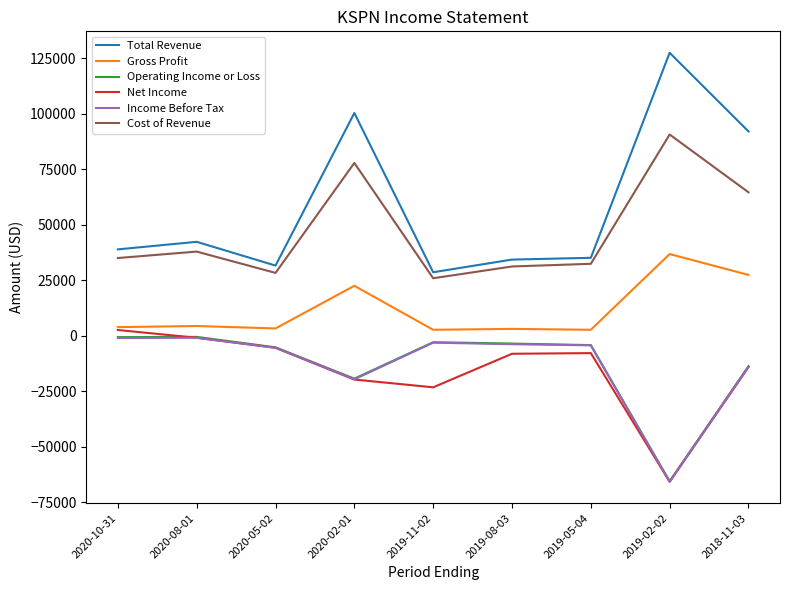

The value of Income Before Tax at 2019-05-04 is -4300. True or false?

True